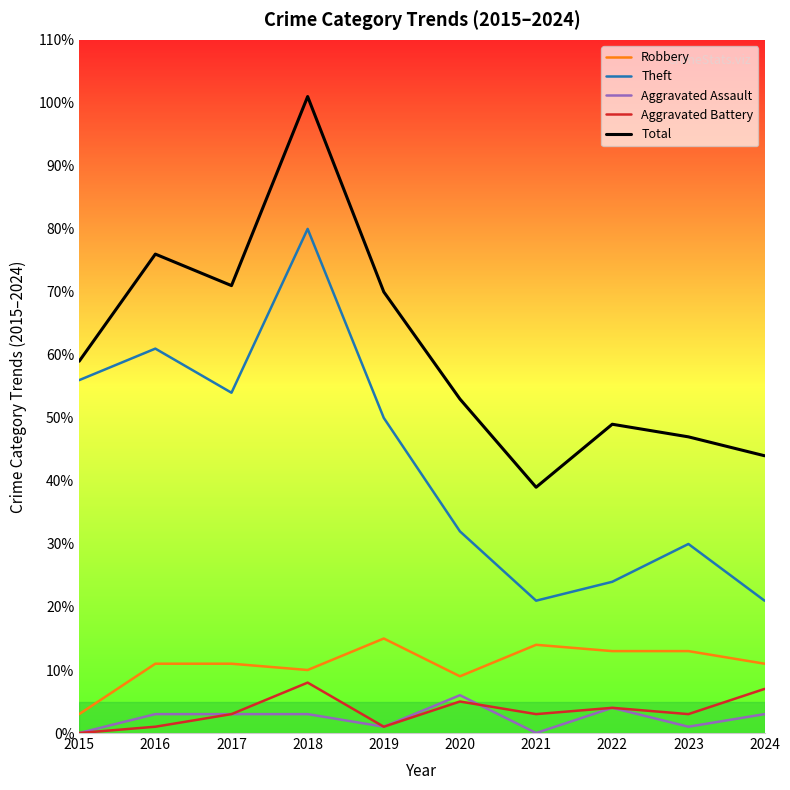

True or false: Aggravated Assault and Theft cross at least once.

False